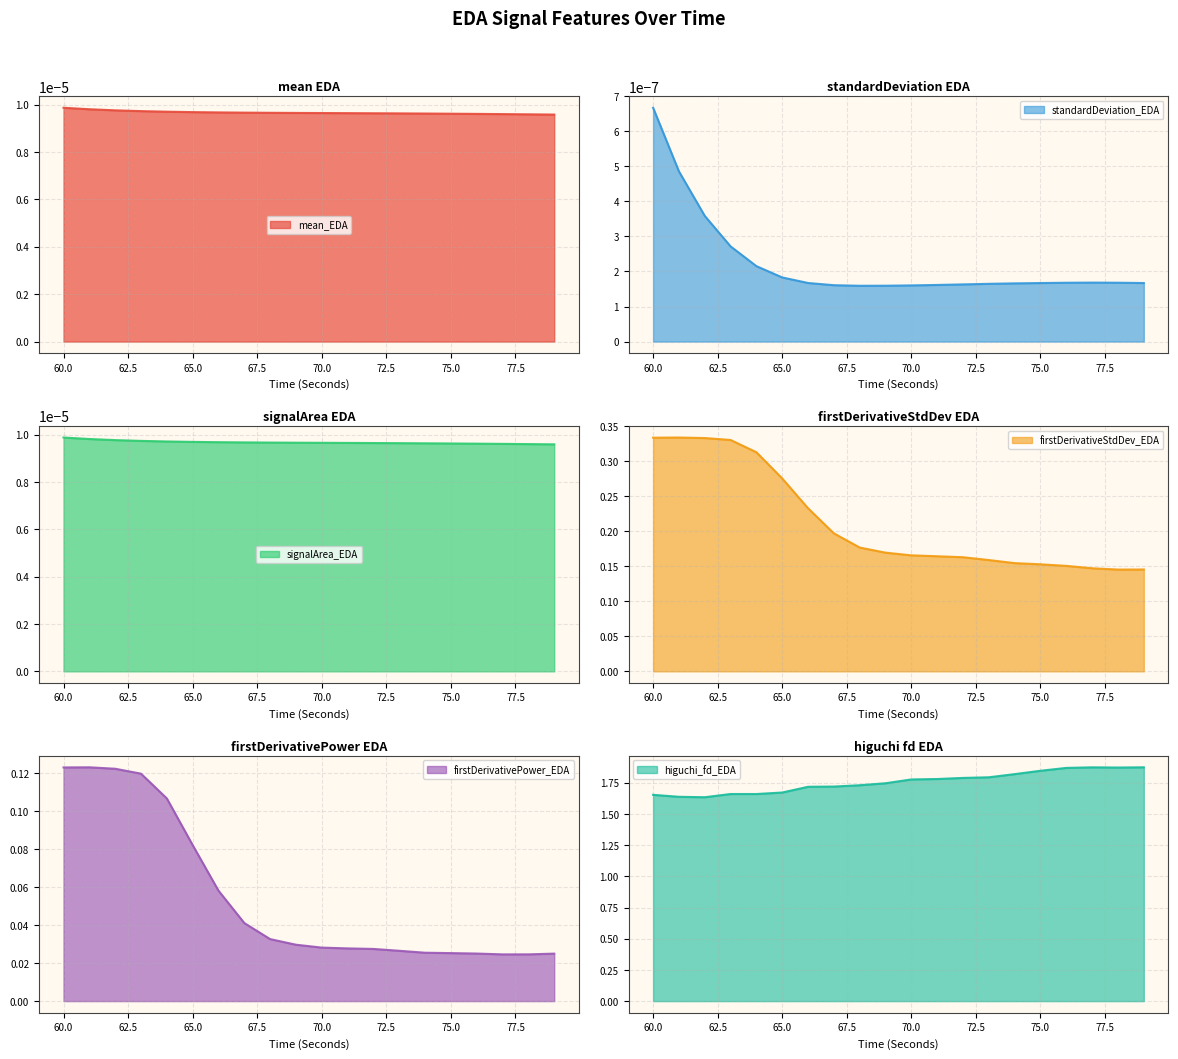

What is the value of the firstDerivativeStdDev_EDA point at the 16th from the left?

0.2